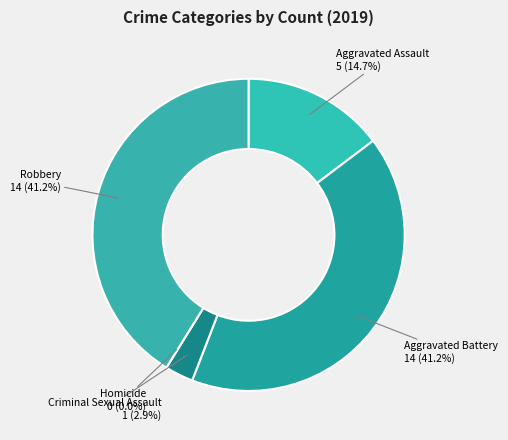

What portion of the pie excludes Homicide?

100.0%